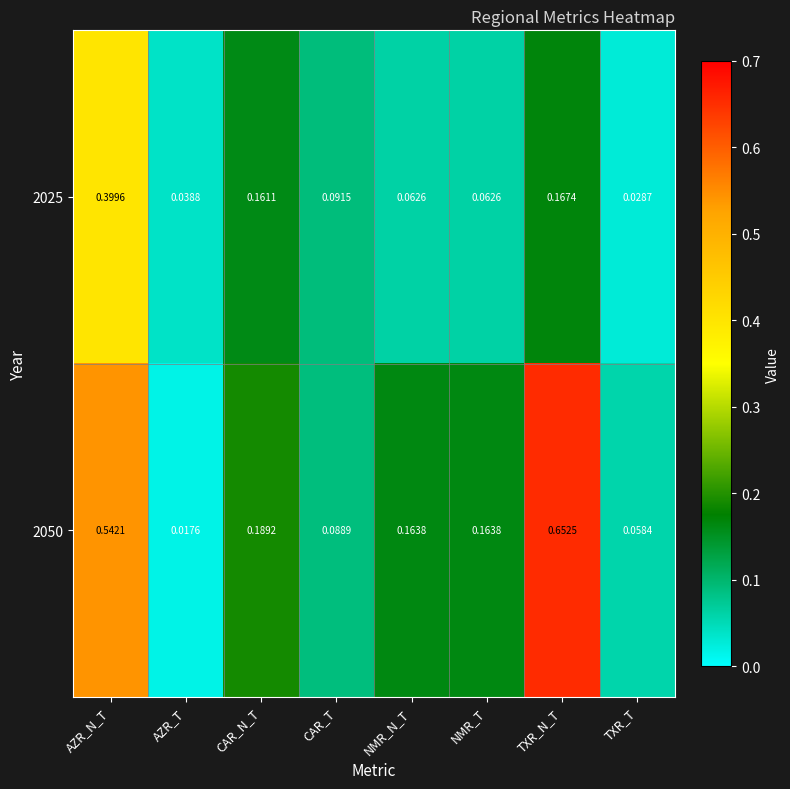

At which category is the sum across all series the highest?

AZR_N_T